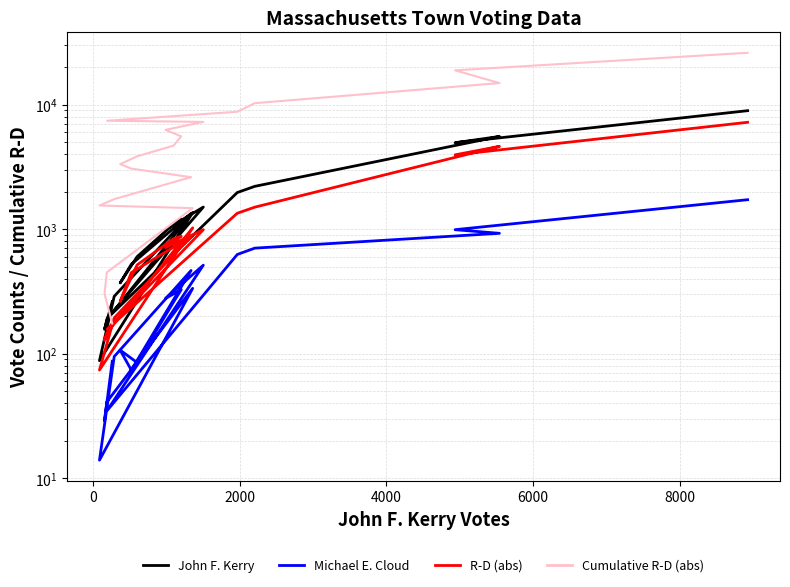

True or false: Michael E. Cloud and John F. Kerry intersect in this chart.

False